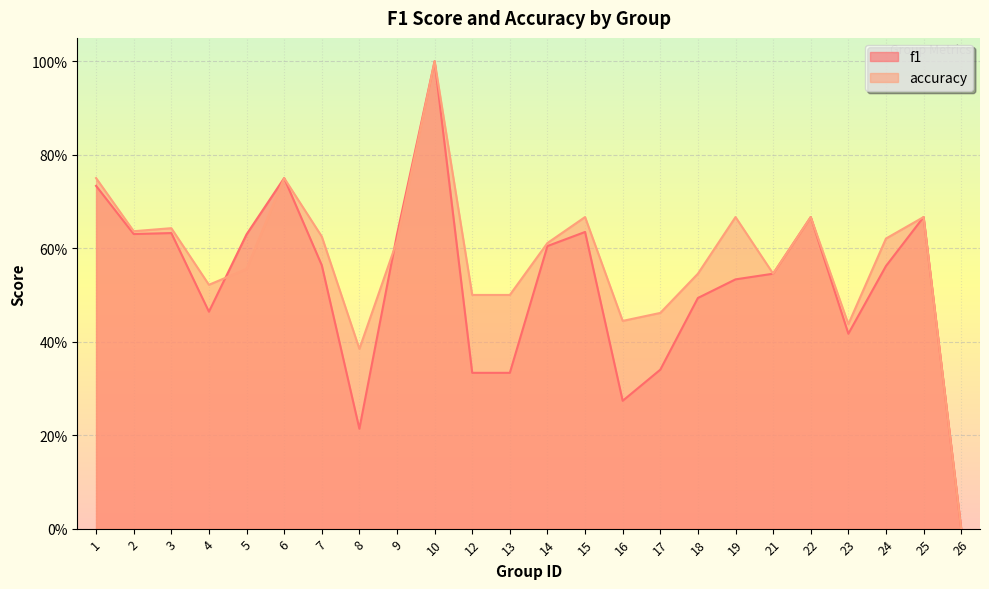

How many accuracy values are between 0 and 1?

24